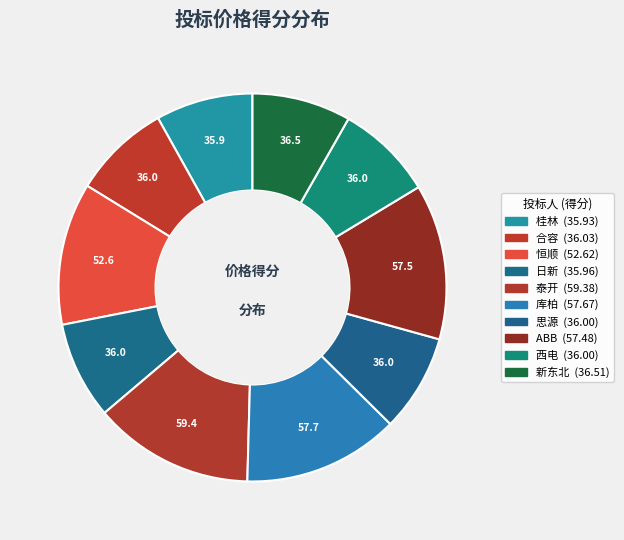

To the nearest percent, what is the difference between the largest and smallest slice percentages?

5%